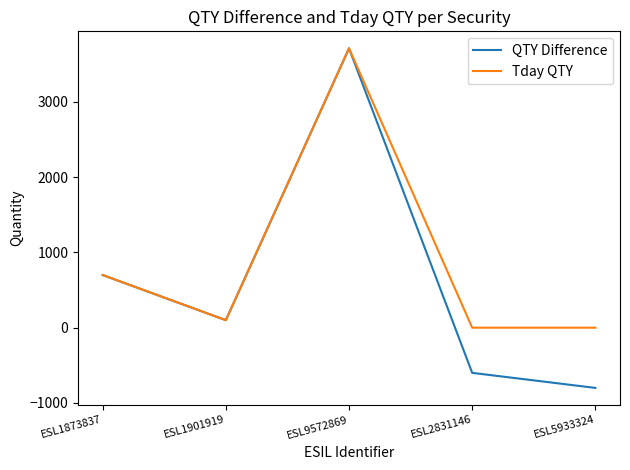

Is this an area chart (filled region under the line)?

No